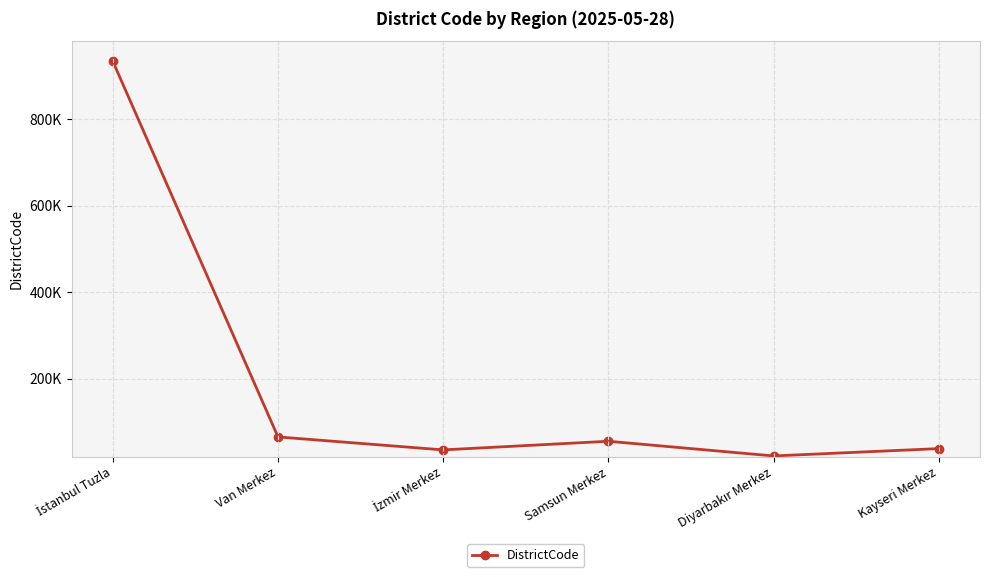

True or false: the data has more than 0 interior local peaks.

True